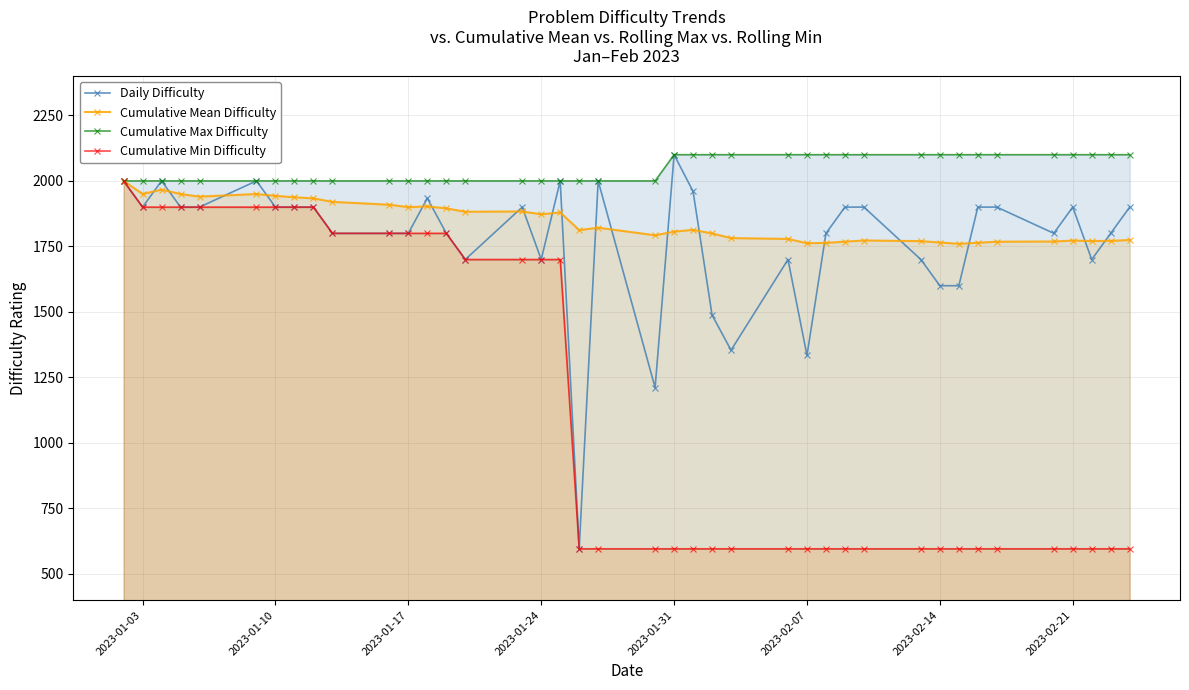

Reading left to right, transcribe all the data shown in this chart.

Daily Difficulty: 2000.0	1900.0	2000.0	1900.0	1900.0	2000.0	1900.0	1900.0	1900.0	1800.0	1800.0	1800.0	1934.0	1800.0	1700.0	1900.0	1700.0	2000.0	596.0	2000.0	1211.0	2100.0	1960.0	1488.0	1354.0	1700.0	1334.0	1800.0	1900.0	1900.0	1700.0	1600.0	1600.0	1900.0	1900.0	1800.0	1900.0	1700.0	1800.0	1900.0
Cumulative Mean Difficulty: 2000.0	1950.0	1966.7	1950.0	1940.0	1950.0	1942.9	1937.5	1933.3	1920.0	1909.1	1900.0	1902.6	1895.3	1882.3	1883.4	1872.6	1879.7	1812.1	1821.5	1792.4	1806.4	1813.1	1799.5	1781.7	1778.6	1762.1	1763.5	1768.2	1772.6	1770.2	1764.9	1759.9	1764.0	1767.9	1768.8	1772.4	1770.4	1771.2	1774.4
Cumulative Max Difficulty: 2000.0	2000.0	2000.0	2000.0	2000.0	2000.0	2000.0	2000.0	2000.0	2000.0	2000.0	2000.0	2000.0	2000.0	2000.0	2000.0	2000.0	2000.0	2000.0	2000.0	2000.0	2100.0	2100.0	2100.0	2100.0	2100.0	2100.0	2100.0	2100.0	2100.0	2100.0	2100.0	2100.0	2100.0	2100.0	2100.0	2100.0	2100.0	2100.0	2100.0
Cumulative Min Difficulty: 2000.0	1900.0	1900.0	1900.0	1900.0	1900.0	1900.0	1900.0	1900.0	1800.0	1800.0	1800.0	1800.0	1800.0	1700.0	1700.0	1700.0	1700.0	596.0	596.0	596.0	596.0	596.0	596.0	596.0	596.0	596.0	596.0	596.0	596.0	596.0	596.0	596.0	596.0	596.0	596.0	596.0	596.0	596.0	596.0